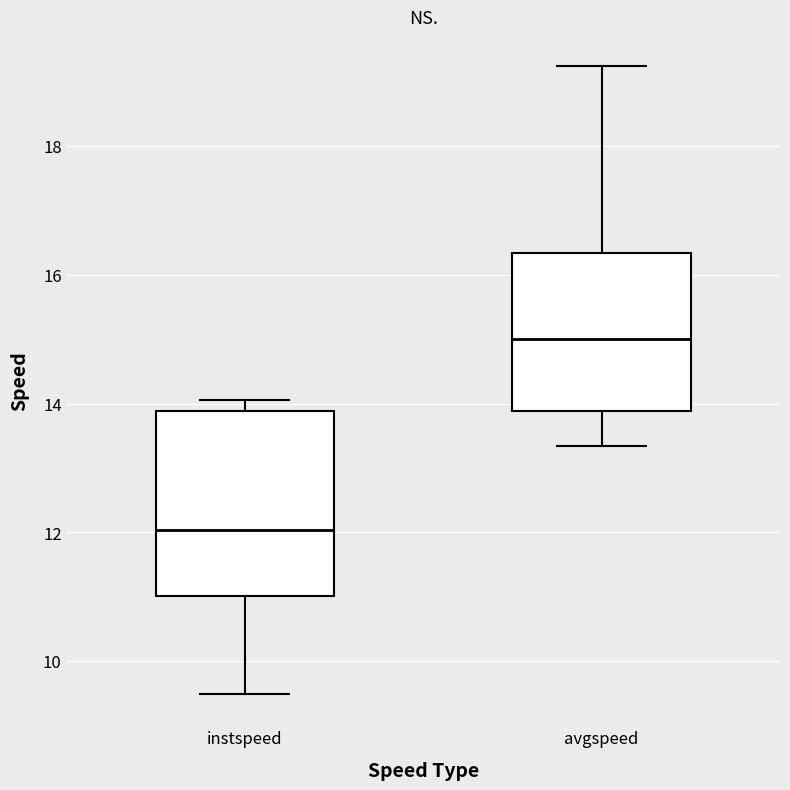

Which box's median line is the lowest?

instspeed